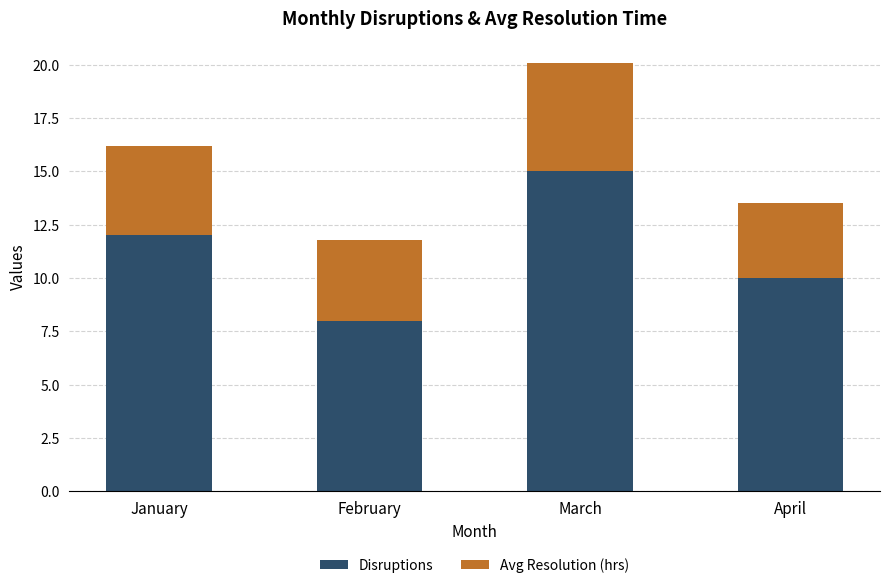

At which category is the sum across all series the highest?

March